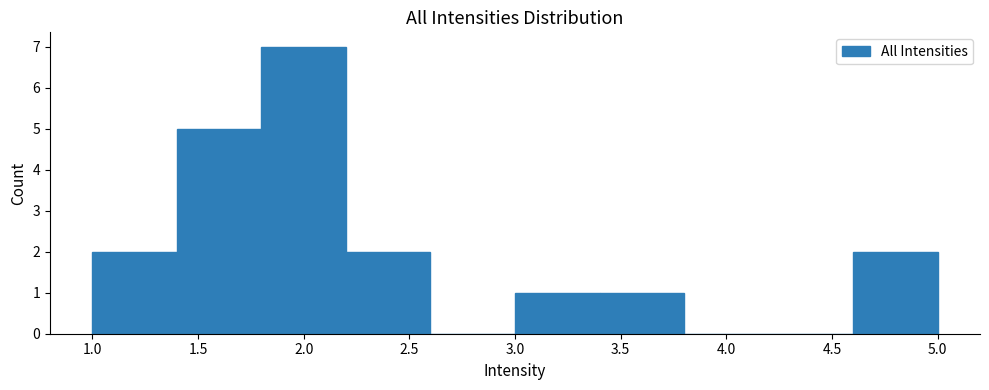

Reading left to right, list every bar in this chart as the range it spans on the x-axis followed by its height. The values are not printed on the chart, so give them approximately, as read against the axis.

1.0 to 1.4: 2
1.4 to 1.8: 5
1.8 to 2.2: 7
2.2 to 2.6: 2
2.6 to 3.0: 0
3.0 to 3.4: 1
3.4 to 3.8: 1
3.8 to 4.2: 0
4.2 to 4.6: 0
4.6 to 5.0: 2